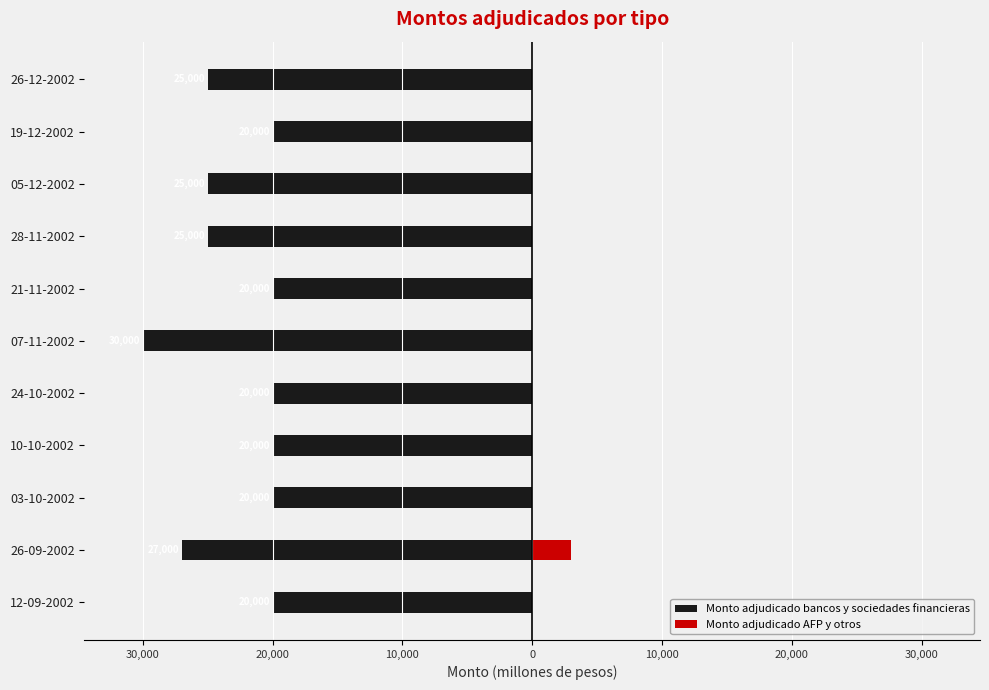

Reading left to right, transcribe all the data shown in this chart.

Monto adjudicado bancos y sociedades financieras: -20000	-27000	-20000	-20000	-20000	-30000	-20000	-25000	-25000	-20000	-25000
Monto adjudicado AFP y otros: 0	3000	0	0	0	0	0	0	0	0	0